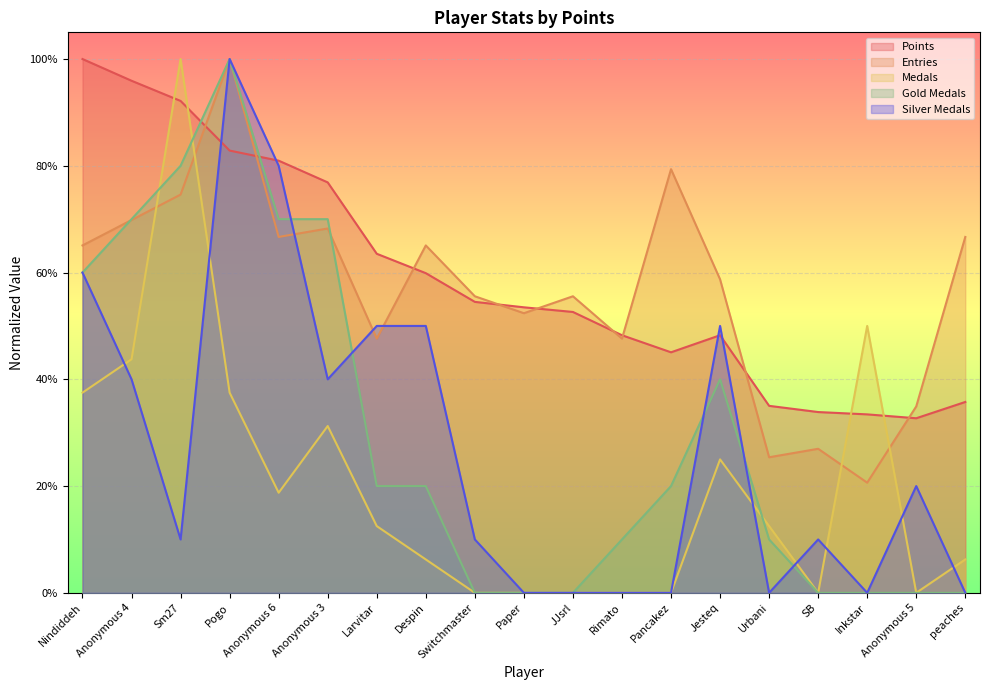

The value of Medals at Anonymous 3 is 0.3. True or false?

True